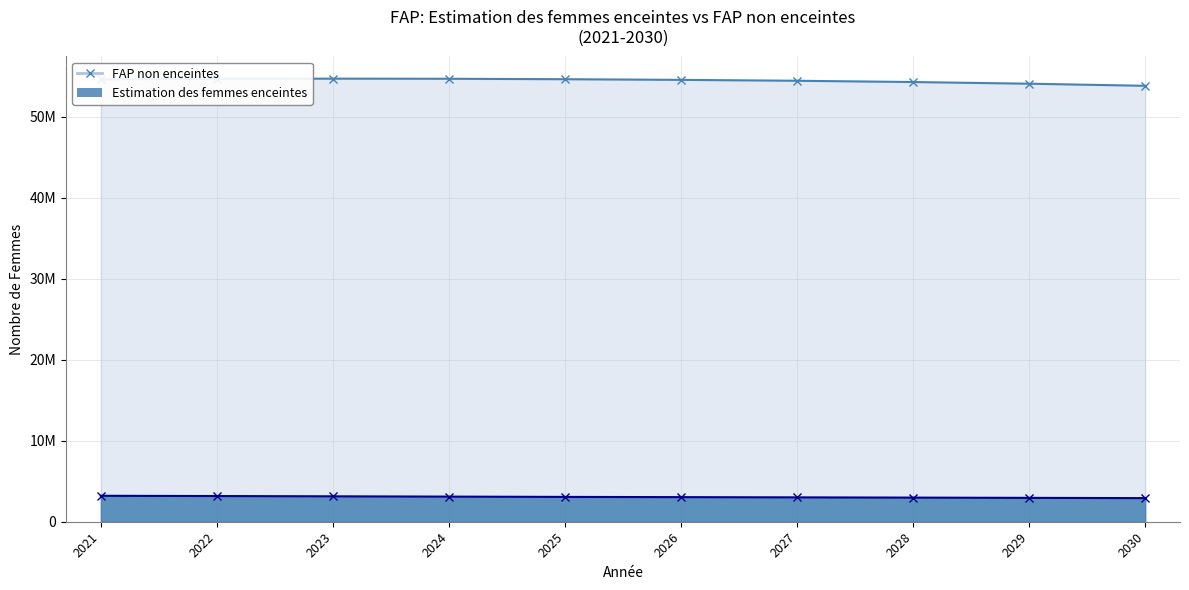

List the series in order of their peak value, highest first.

FAP non enceintes, Estimation des femmes enceintes